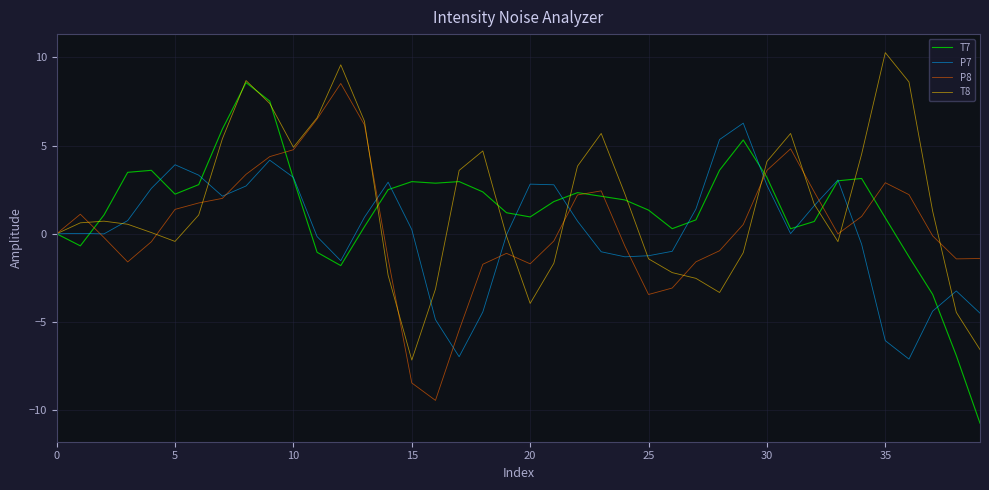

What is the minimum value for P8?

-9.4